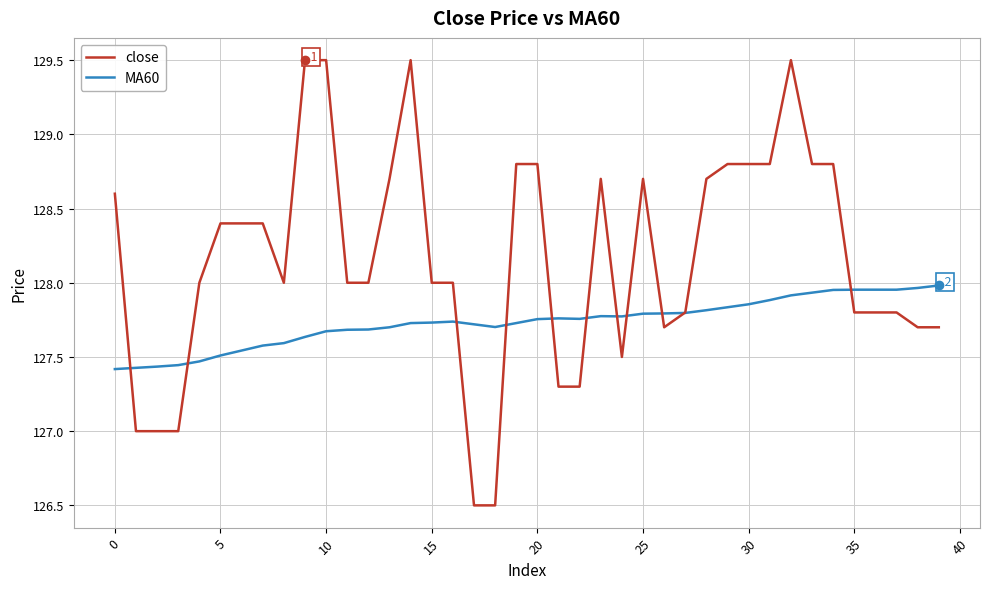

What are all the series names shown in the legend?

close, MA60